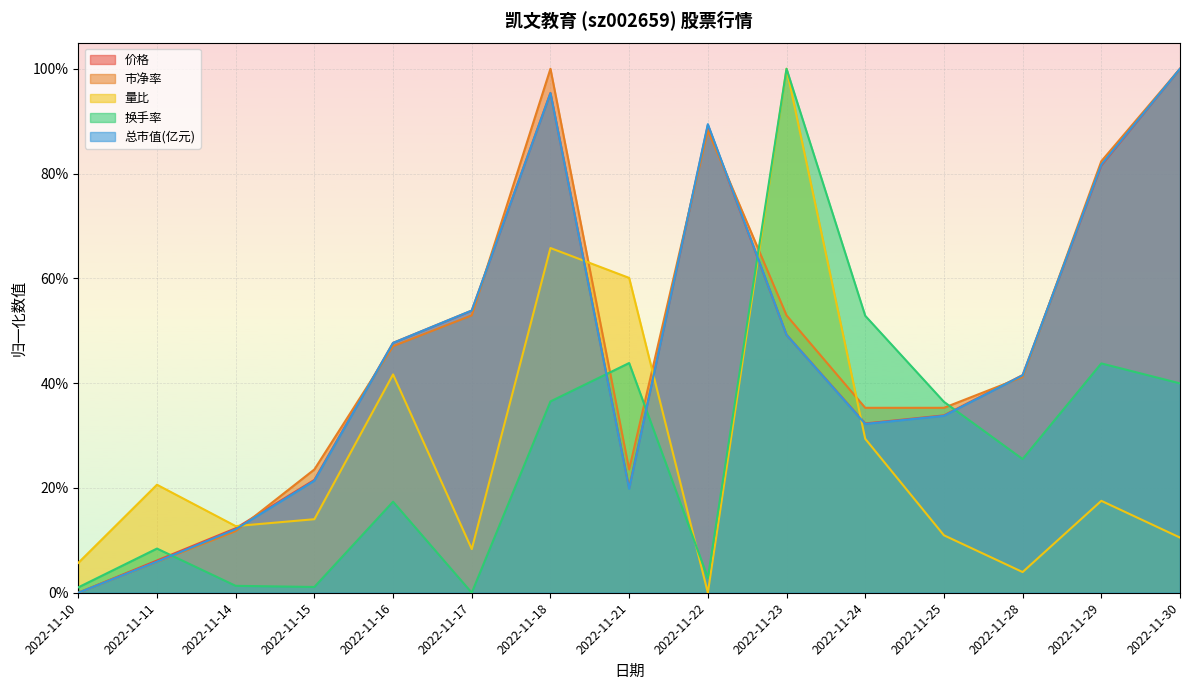

The value of 量比 at 2022-11-22 is 0.0. True or false?

True